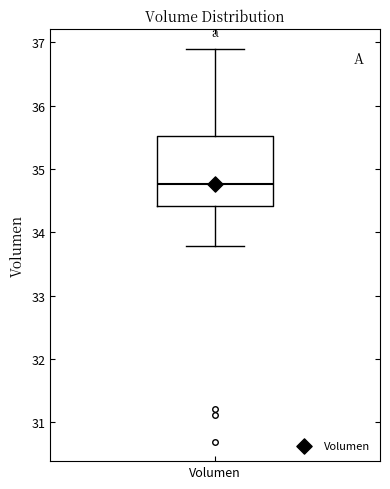

Where does the upper whisker of the box for Volumen end on the y-axis? The values are not printed on the chart, so give them approximately, as read against the axis.

36.9